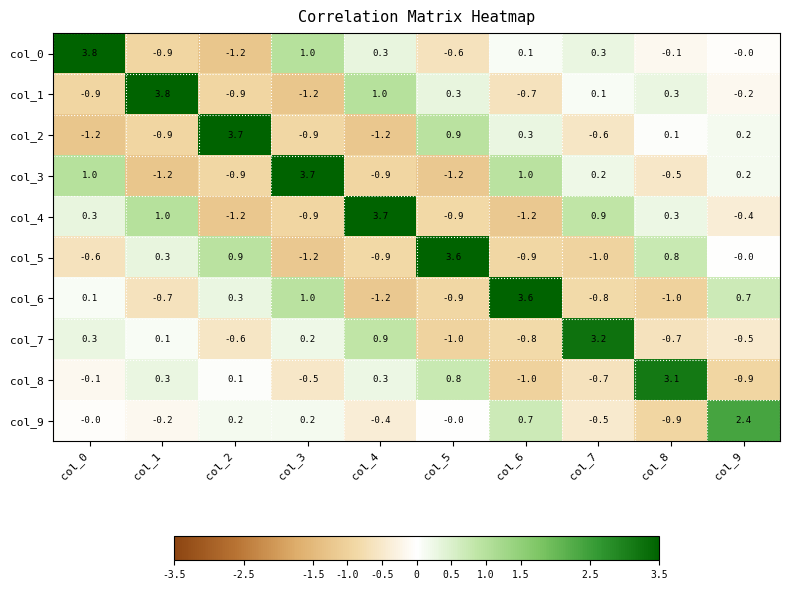

The col_1 series shows -0.9 at col_0. True or false?

True